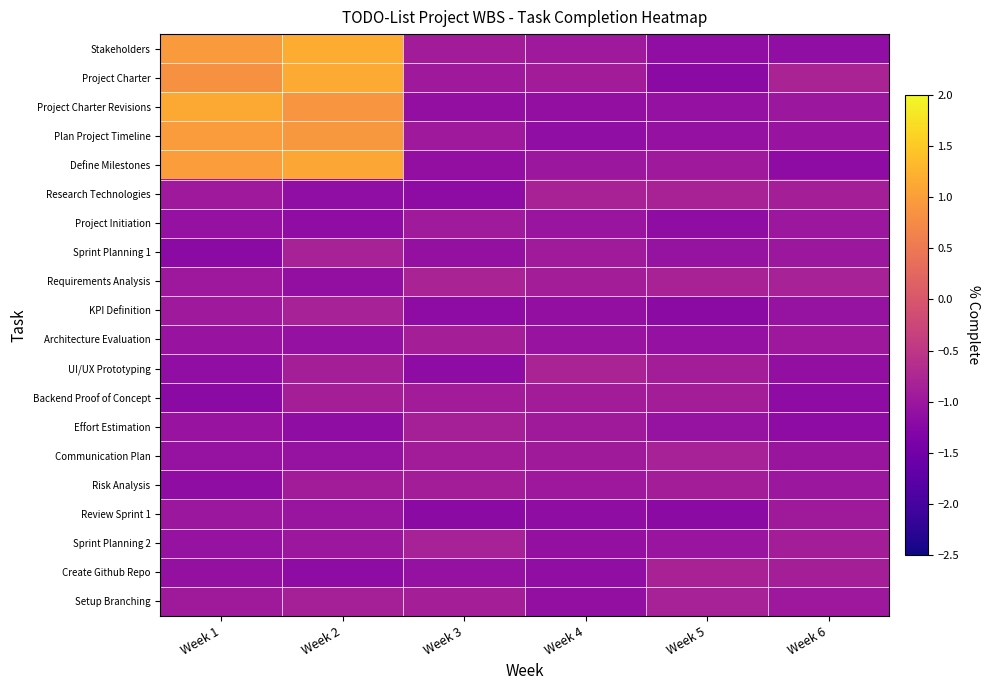

How many categories are shown in the chart?

6